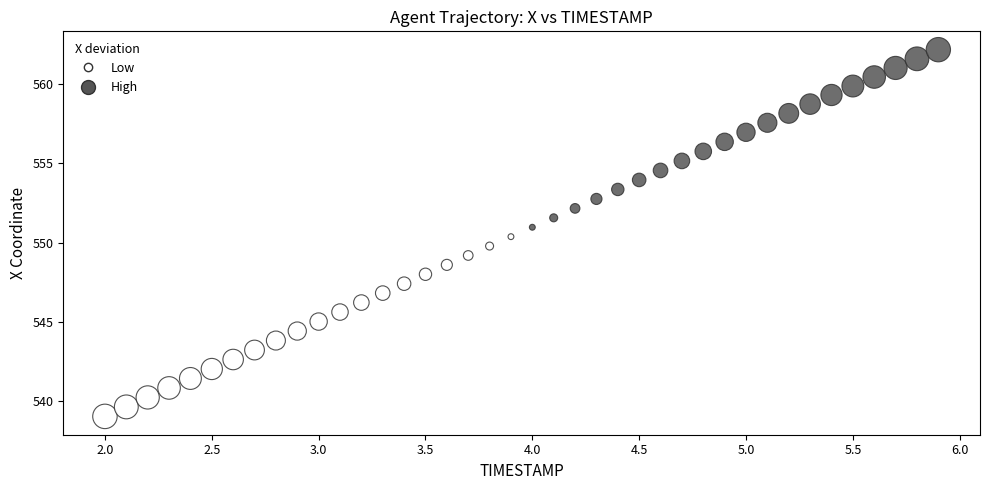

What is the range of Y values (max minus min)?

23.2